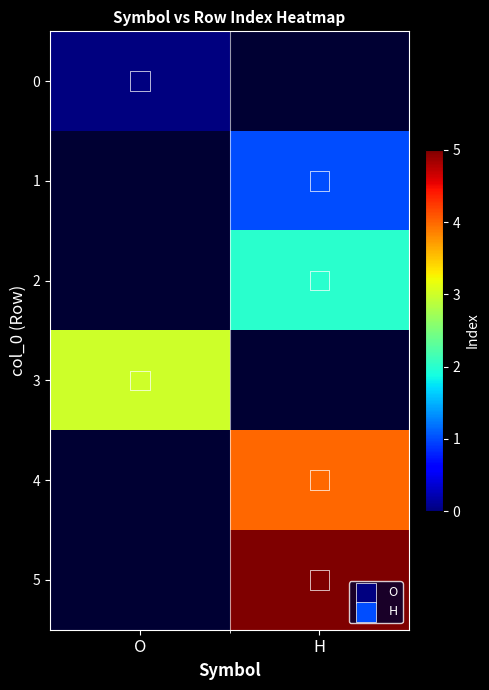

Is it true that the value at H is 2?

True